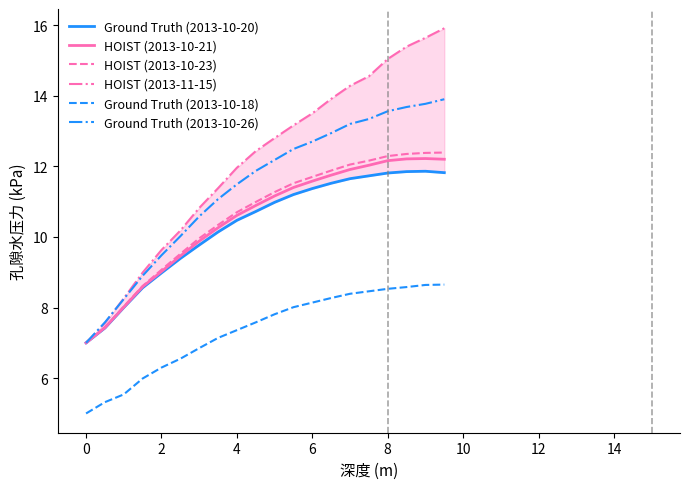

True or false: Ground Truth (2013-10-20) and HOIST (2013-11-15) intersect in this chart.

False